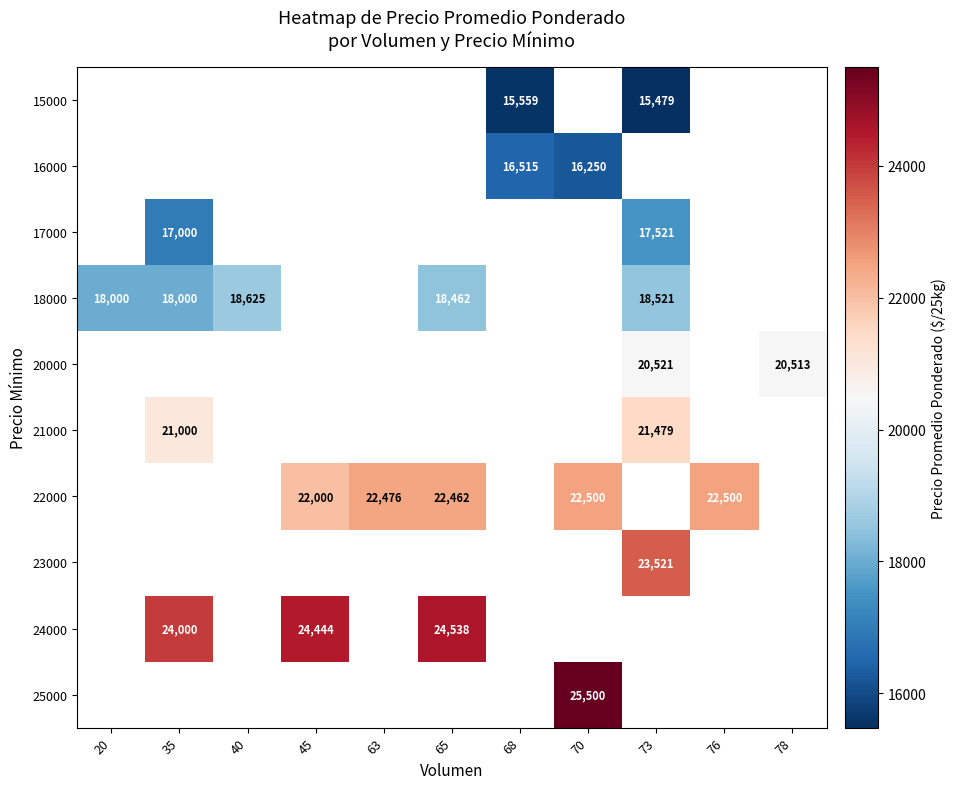

Is it true that 15000 equals 10829.0 at 73?

False